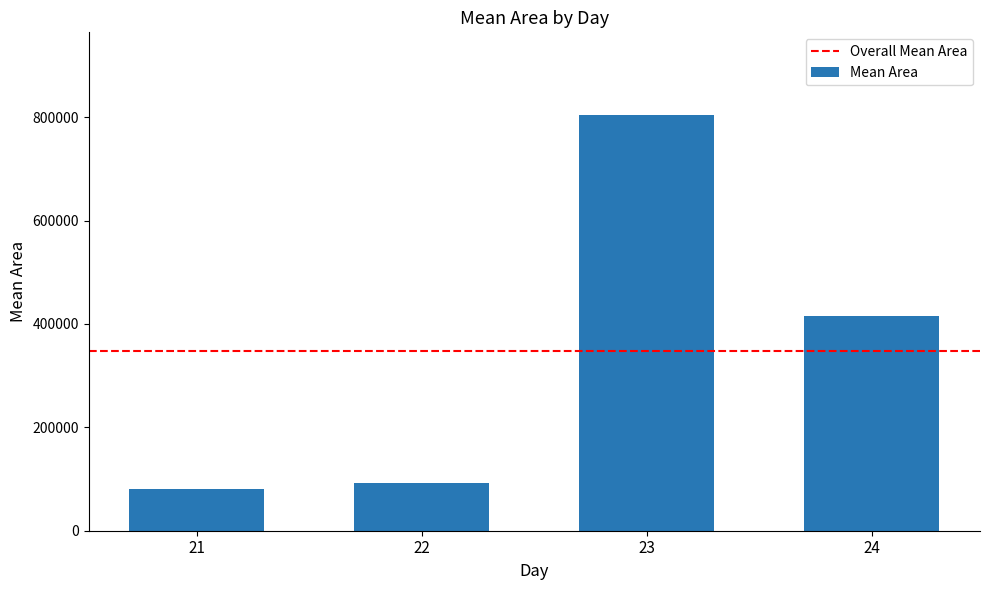

What is the change in value from 23 to 24?

-389062.5